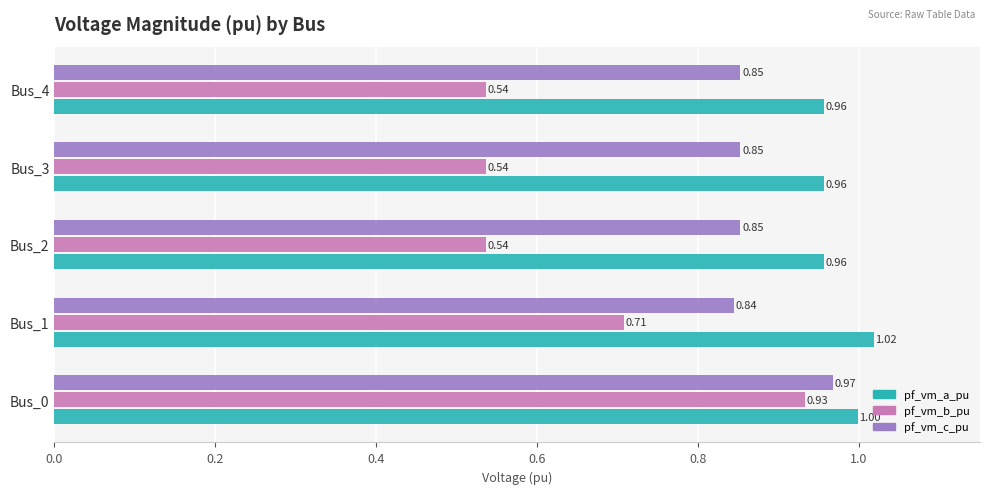

Is the value of pf_vm_a_pu at Bus_0 greater than the value of pf_vm_c_pu at Bus_1?

Yes